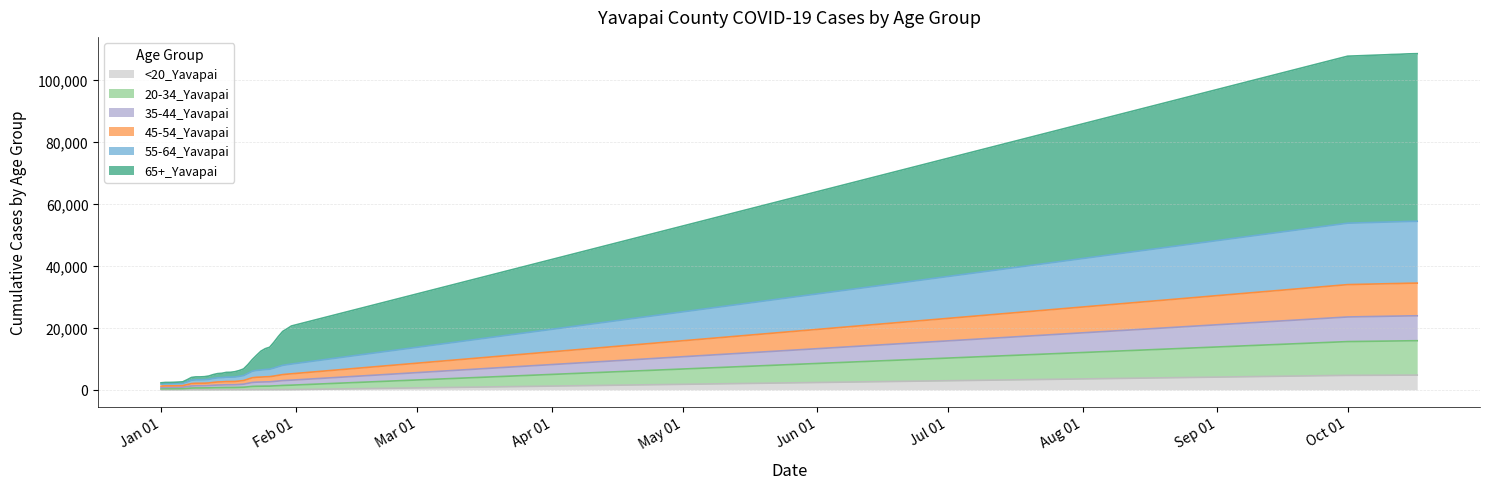

Reading left to right, what are all the values shown in this chart?

65+_Yavapai: 419	429	430	436	457	492	689	891	934	937	963	1051	1235	1348	1396	1541	1557	1706	1857	2133	2816	3745	4881	6071	6714	7070	8323	9706	10932	11565	12264	53865	53973	53999	54004	54012	54034	54050	54058	54063
55-64_Yavapai: 643	675	676	687	707	731	868	1079	1120	1120	1137	1185	1275	1347	1367	1414	1419	1439	1517	1610	1852	2107	2213	2291	2367	2413	2599	2804	2982	3069	3155	19824	19894	19907	19911	19917	19932	19943	19948	19949
45-54_Yavapai: 437	461	461	471	486	498	640	766	803	804	812	841	930	985	997	1041	1044	1057	1109	1175	1351	1525	1578	1602	1637	1666	1736	1844	1940	1996	2046	10433	10498	10501	10506	10512	10521	10529	10533	10541
35-44_Yavapai: 412	444	446	451	459	466	565	669	697	698	707	732	781	826	837	867	869	872	926	976	1133	1269	1326	1343	1367	1379	1433	1503	1561	1589	1616	7943	8007	8018	8021	8022	8032	8038	8041	8043
20-34_Yavapai: 312	332	332	341	348	356	440	534	567	568	577	596	640	673	688	710	712	719	752	794	917	1053	1093	1109	1132	1143	1216	1265	1344	1393	1430	10889	11012	11026	11033	11044	11058	11075	11080	11087
<20_Yavapai: 8	8	8	8	8	9	10	12	12	12	13	13	14	16	16	18	19	20	22	22	23	25	29	30	30	30	32	39	44	45	48	4644	4680	4686	4695	4706	4709	4713	4720	4723